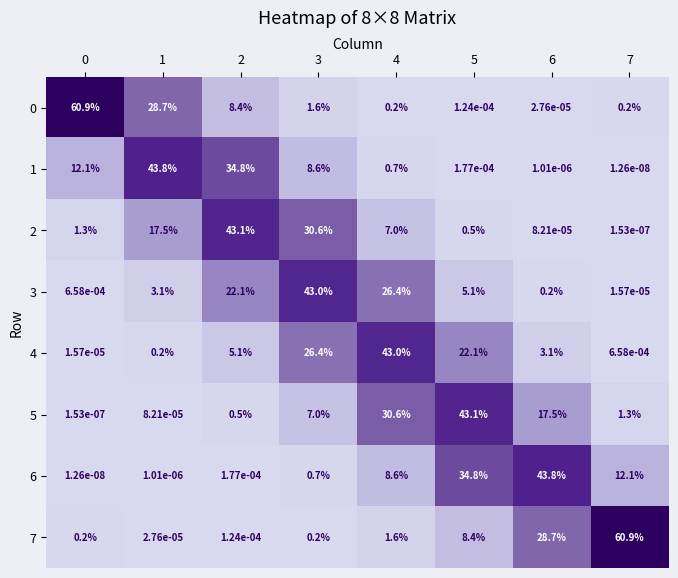

Is the value of 3 at 4 greater than the value of 7 at 2?

Yes